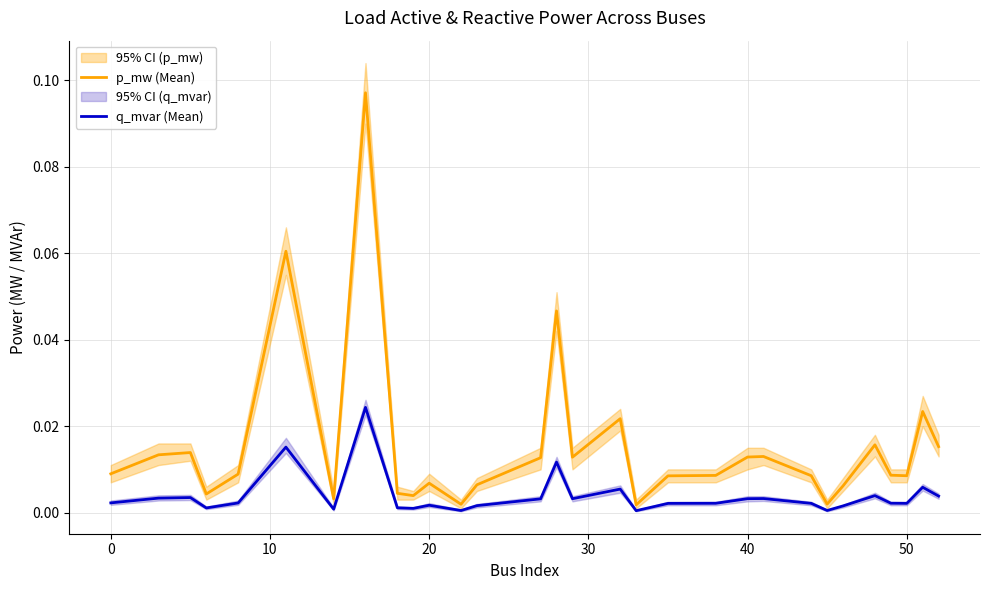

List the series in order of their peak value, highest first.

p_mw (Mean), q_mvar (Mean)